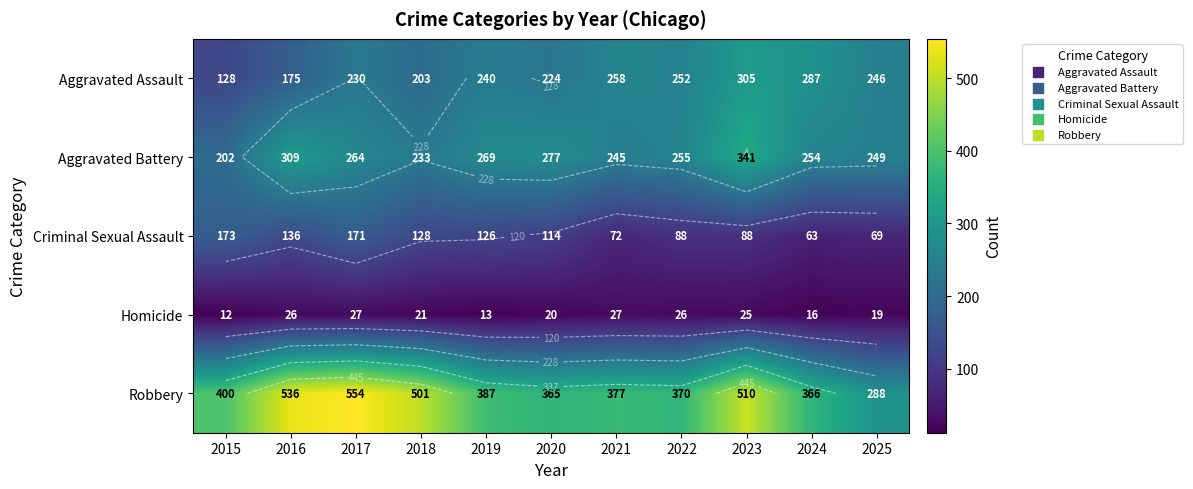

What is the difference between the maximum and minimum values in the Aggravated Battery series?

139